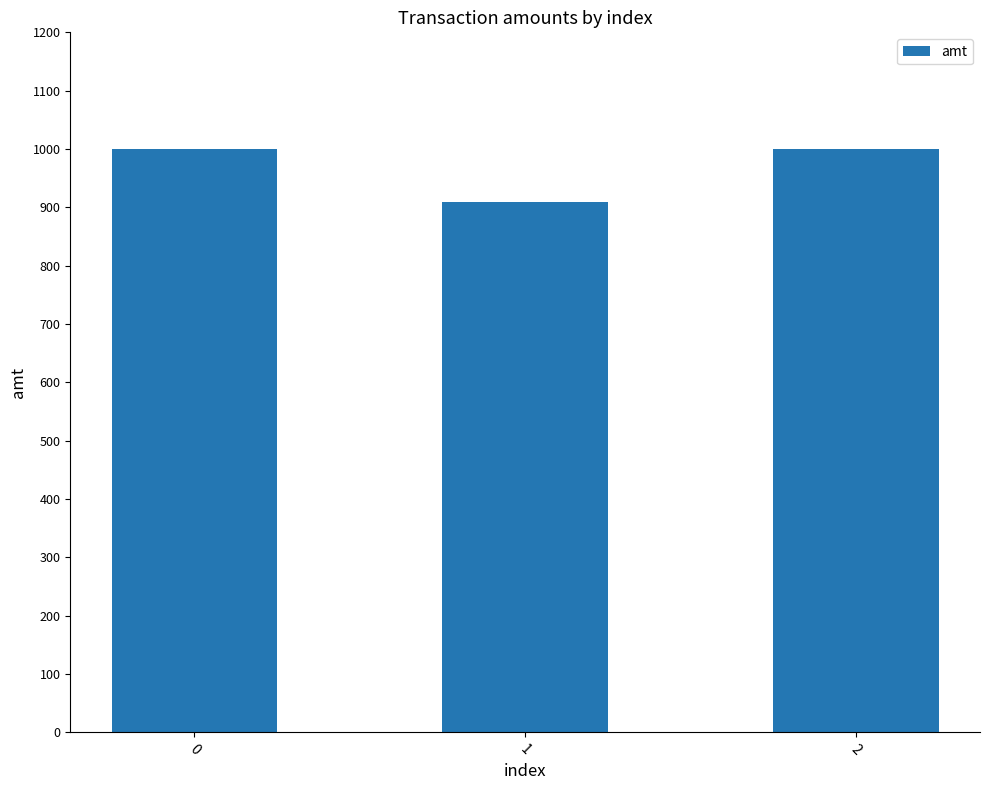

What is the minimum value shown in the chart?

910